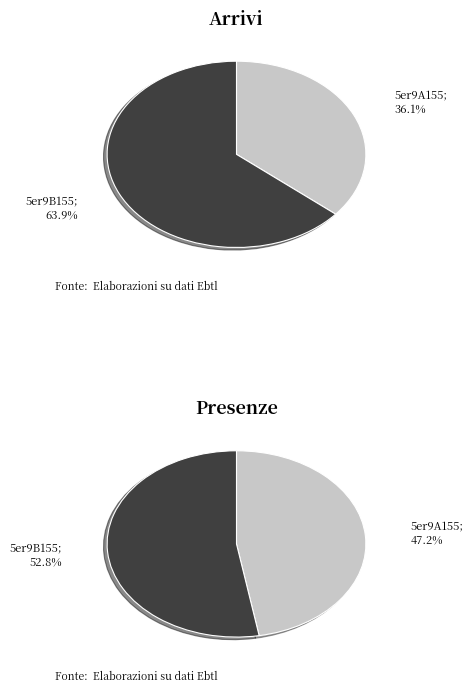

How much of the chart is everything except 5er9A155?

63.9%